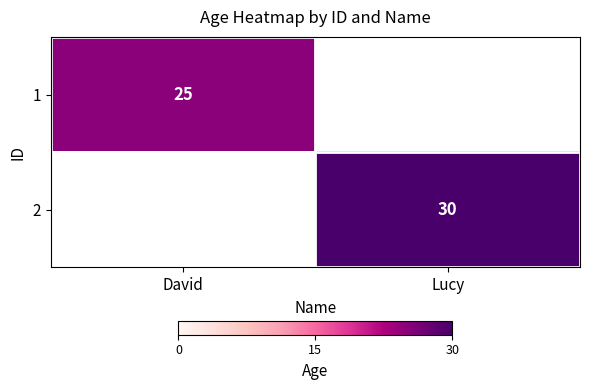

What is the minimum value shown in the chart?

25.0